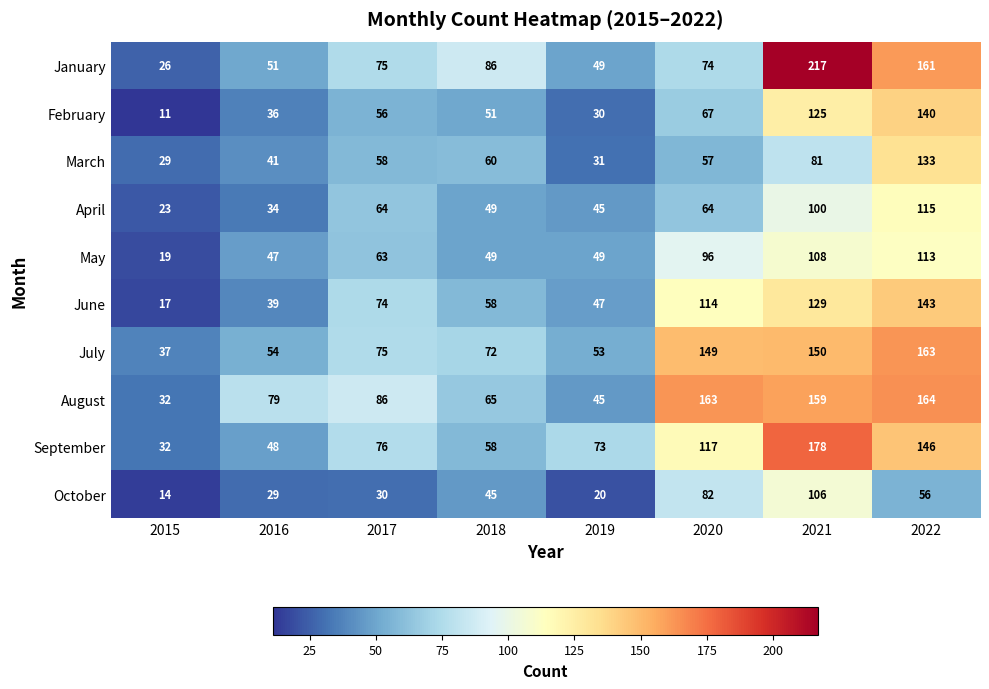

Is it true that July equals 60 at 2020?

False